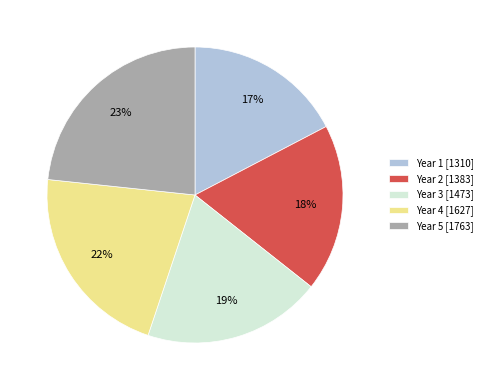

Is there any slice that represents more than half of the pie?

No